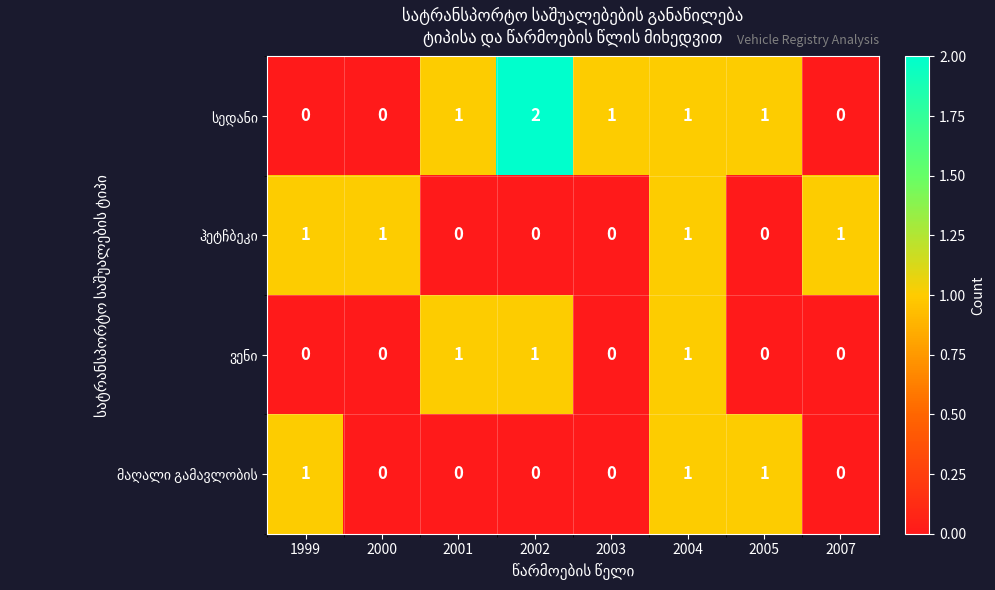

What is the total value across all series at 2004?

4